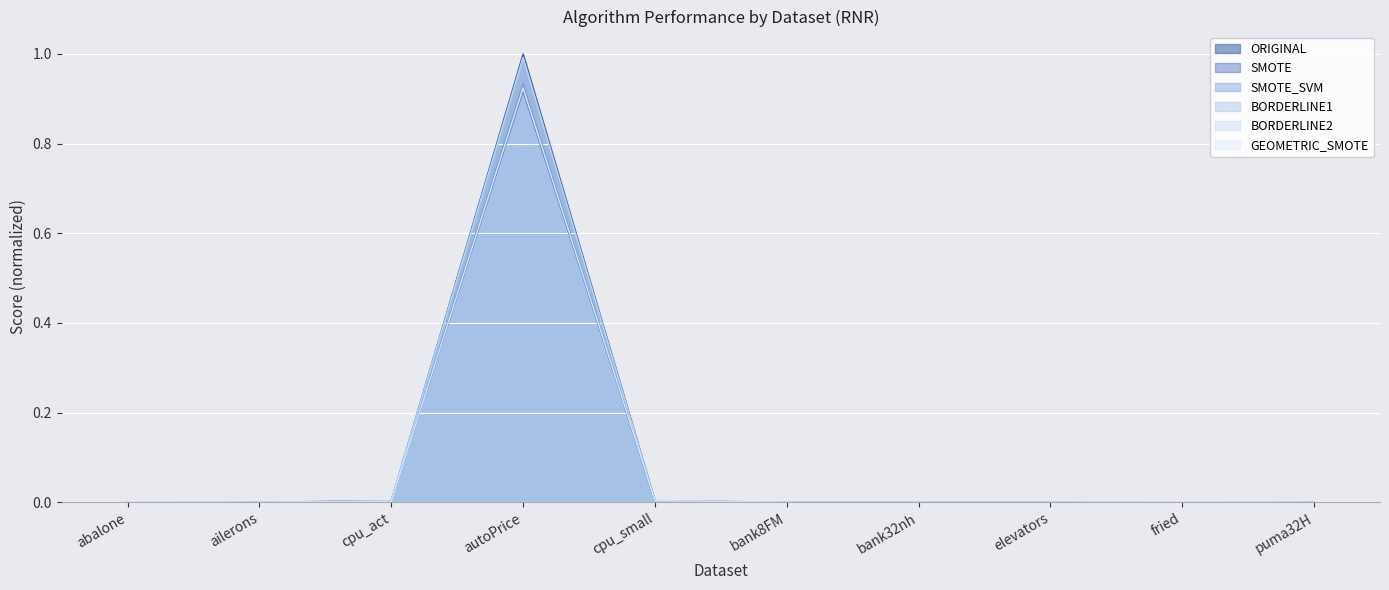

Is it true that SMOTE equals 0.0 at bank8FM?

True